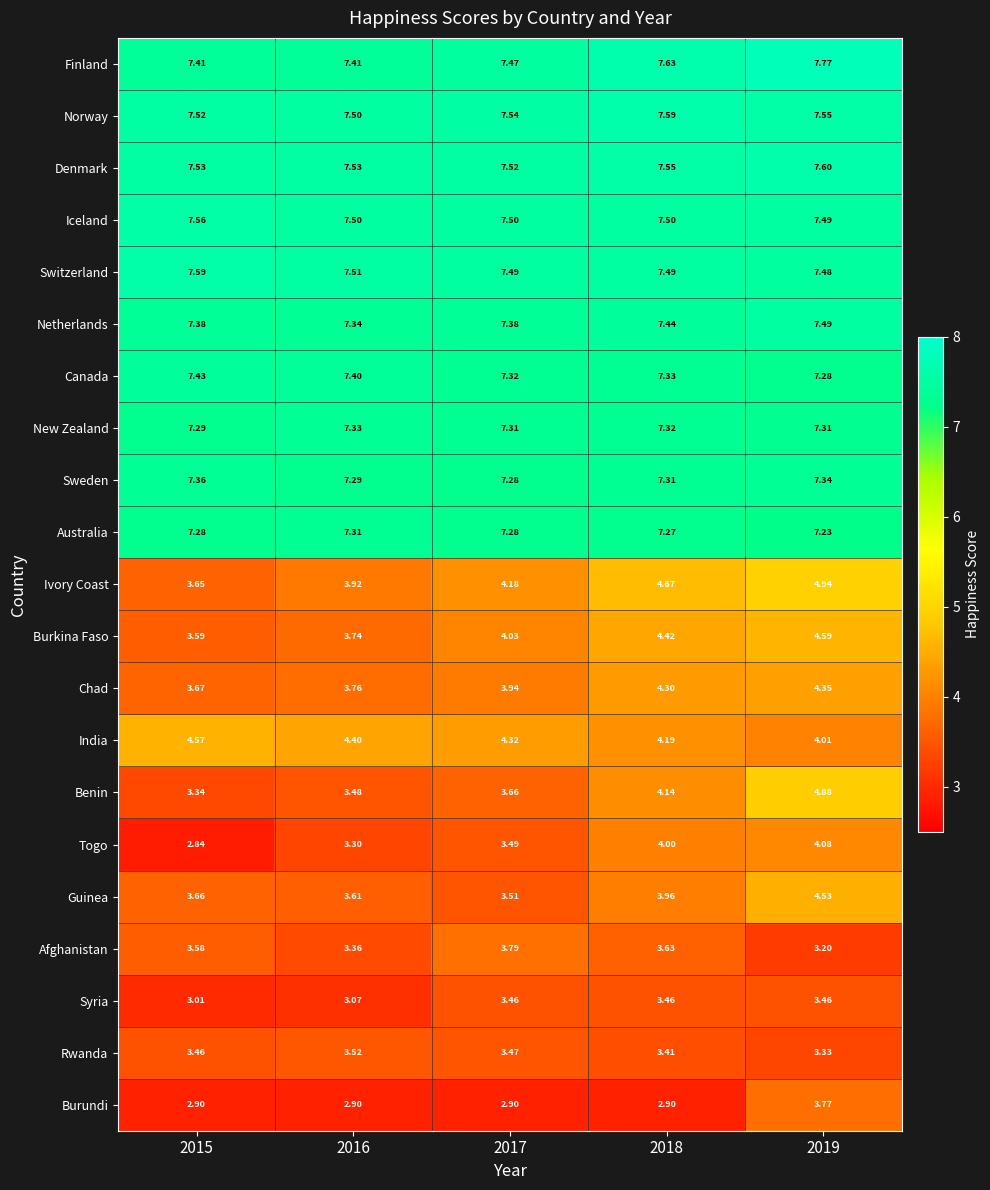

Which series changed the most between 2015 and 2017?

Togo